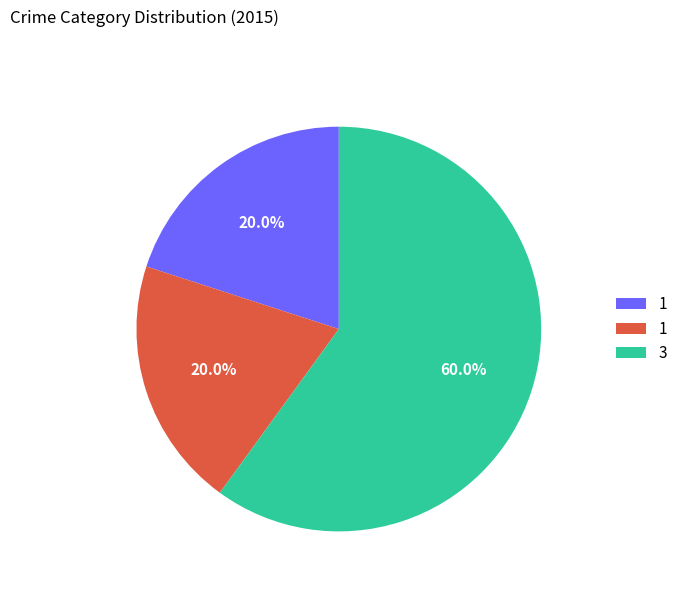

Does any single category account for the majority?

Yes